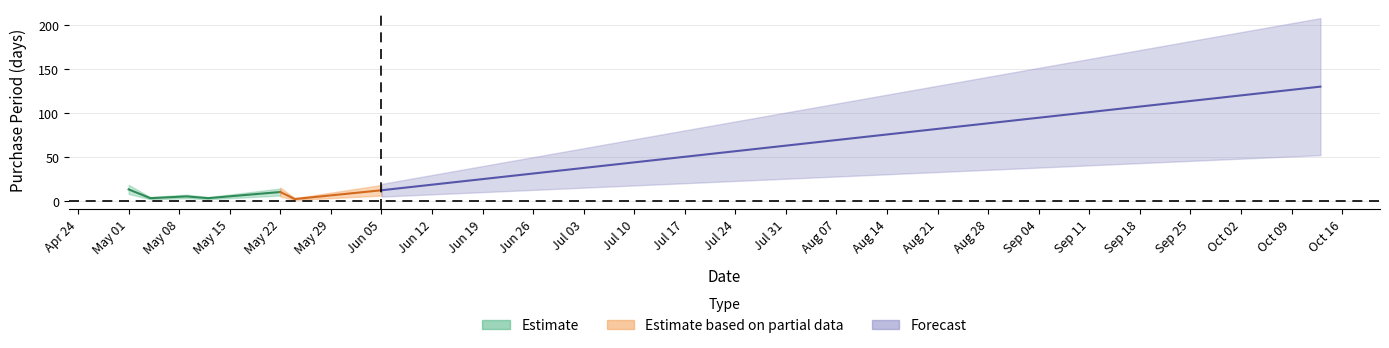

At which category does the data reach its first local valley?

2017-05-04